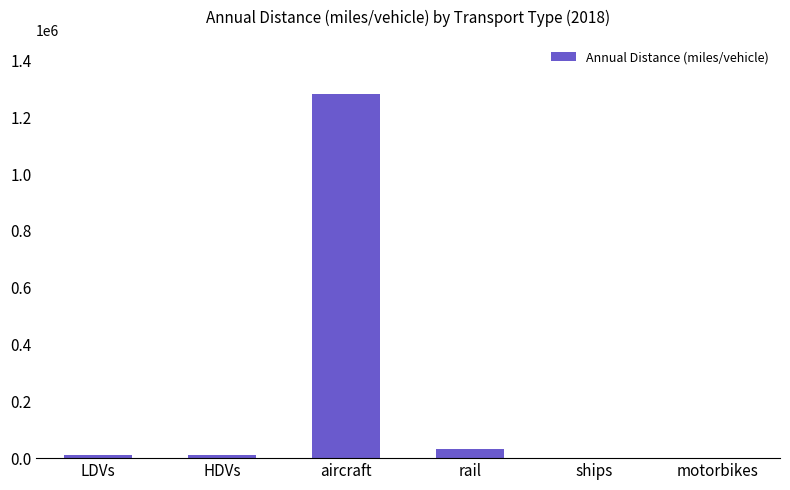

What is the sum of all values?

1337810.0